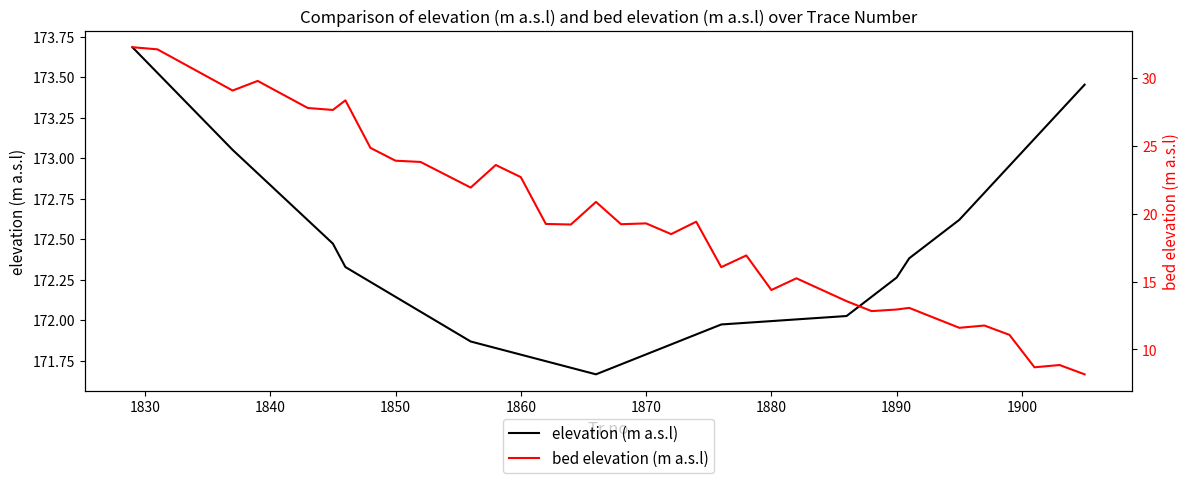

How many distinct data groups are displayed?

2